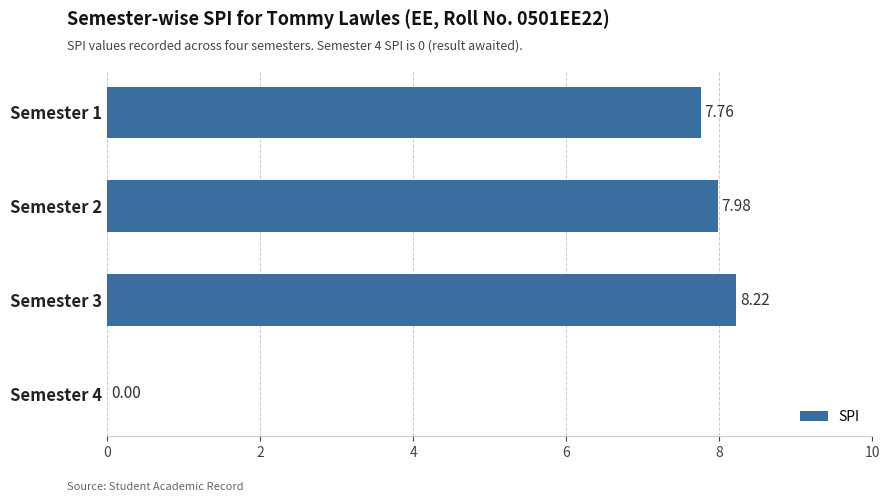

What is the average value?

6.0